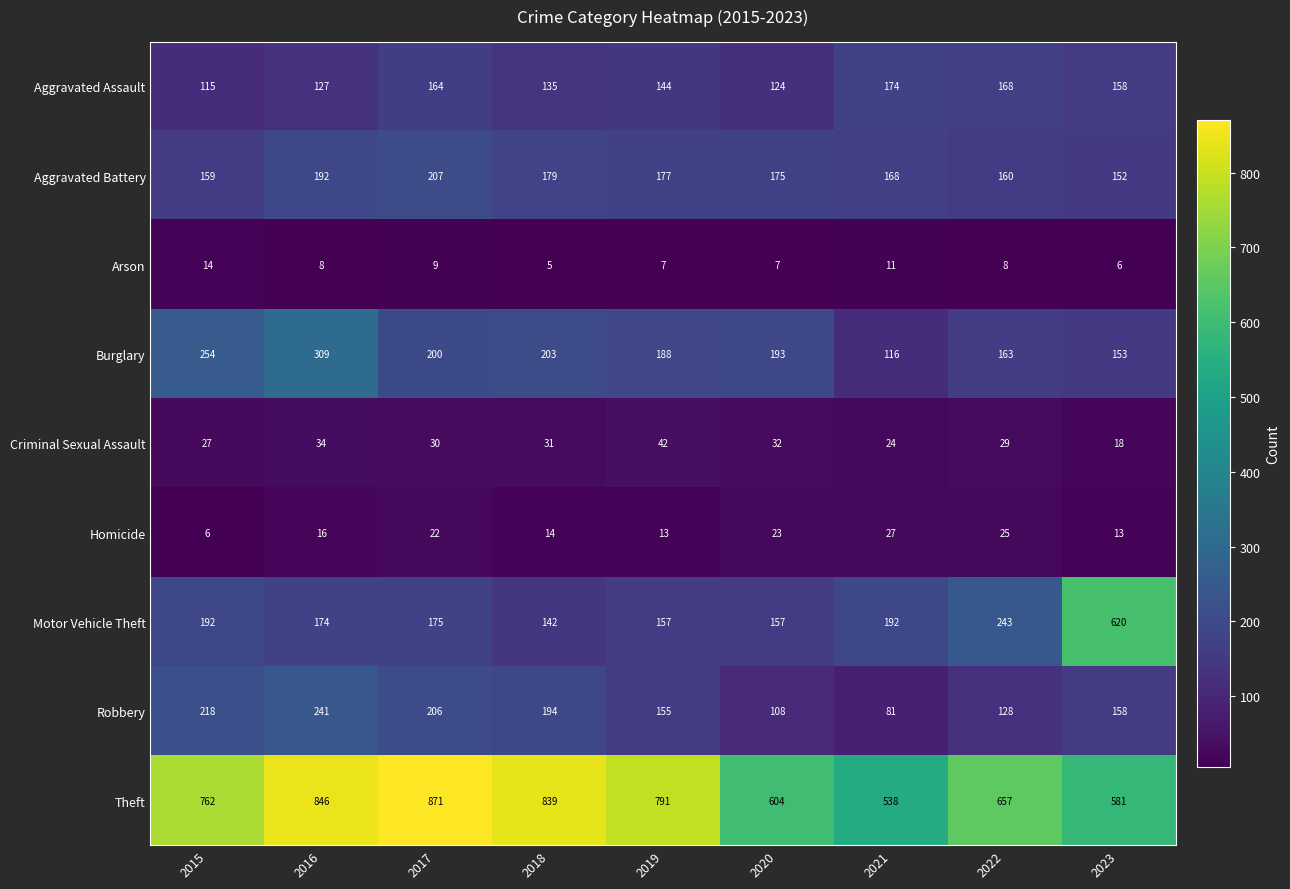

At how many categories does at least one series exceed 327?

9